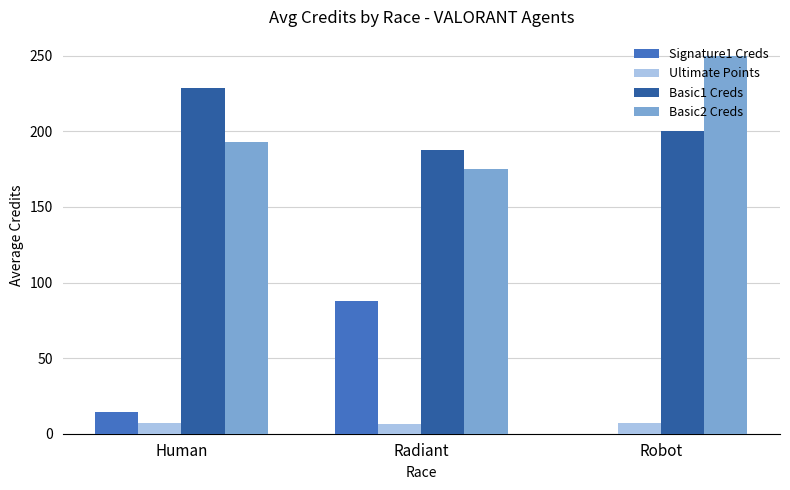

What is the sum of all Basic2 Creds values?

617.9